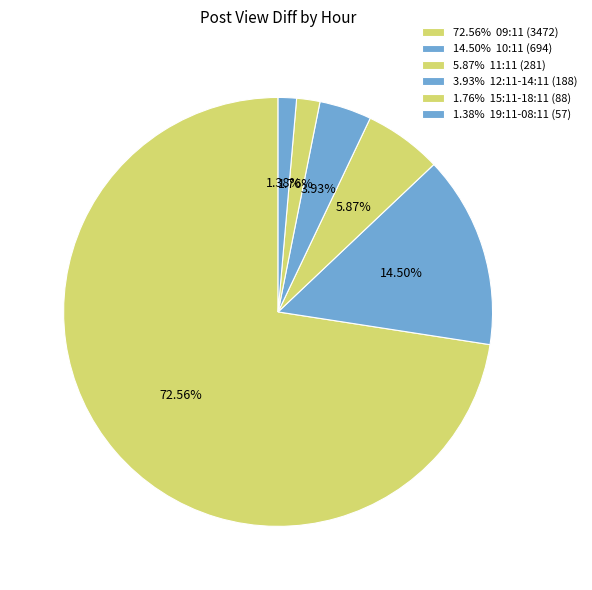

How many slices are in this pie chart?

6